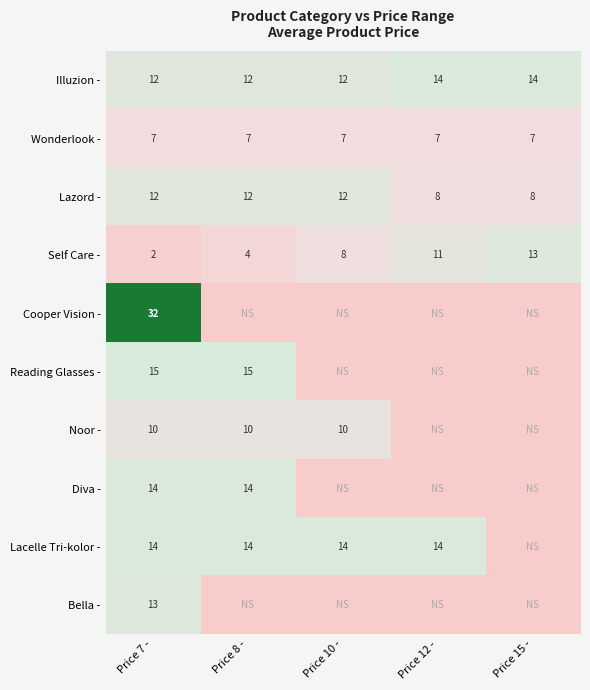

What is the minimum value for Wonderlook -?

7.0